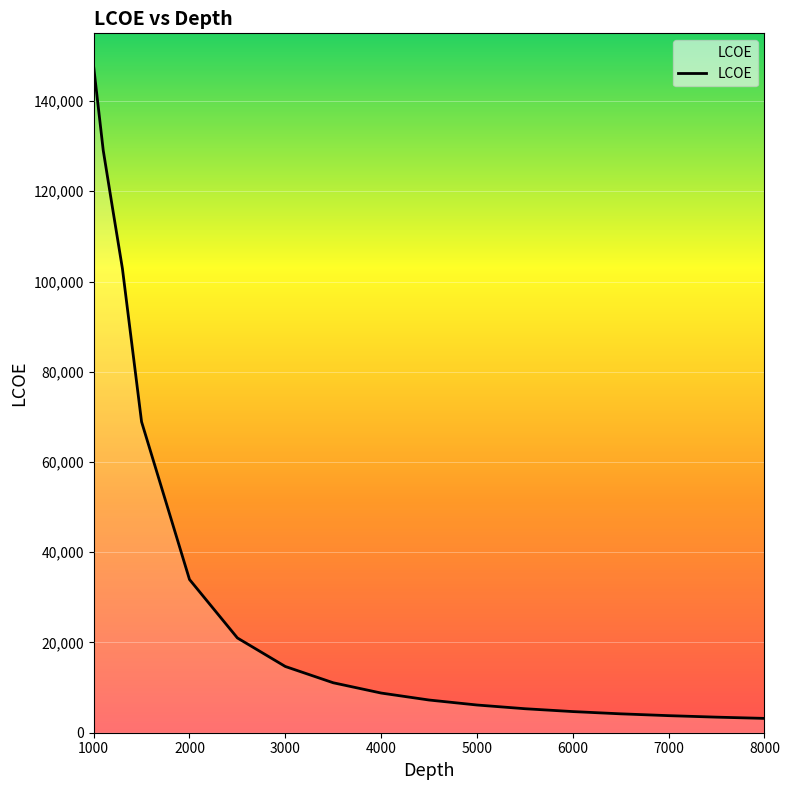

What is the sum of all values?

691894.4